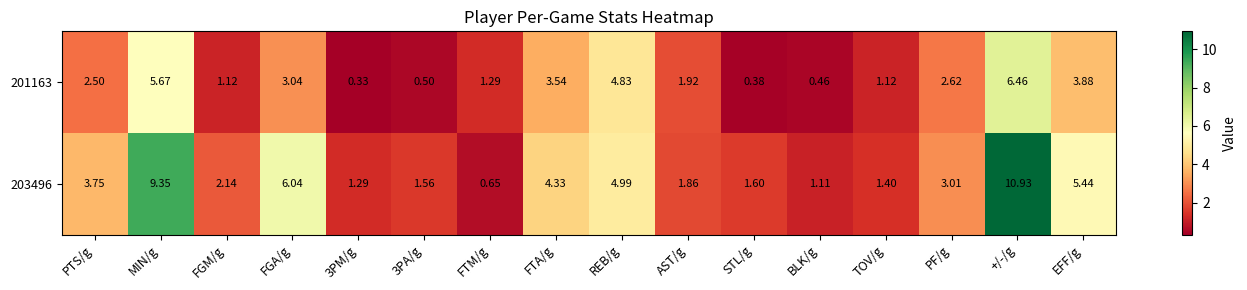

Is the value of 203496 at FGM/g greater than the value of 201163 at TOV/g?

Yes